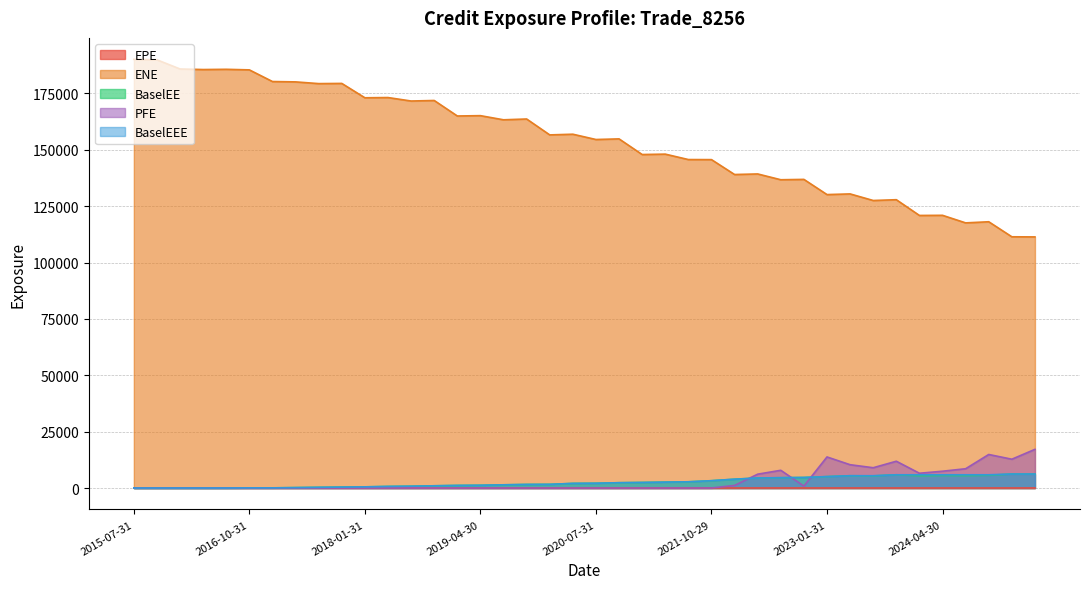

True or false: ENE and PFE intersect in this chart.

False